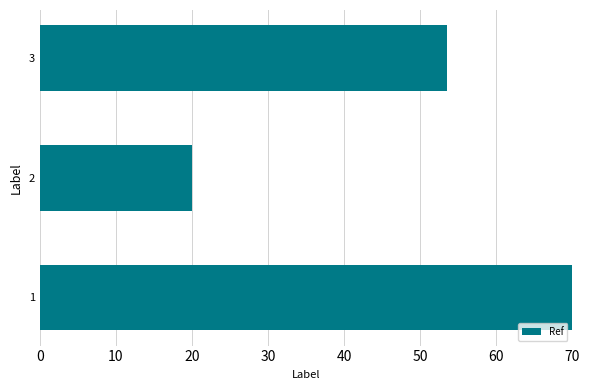

Reading bottom to top, list all the values displayed in this chart.

70.0	20.0	53.6